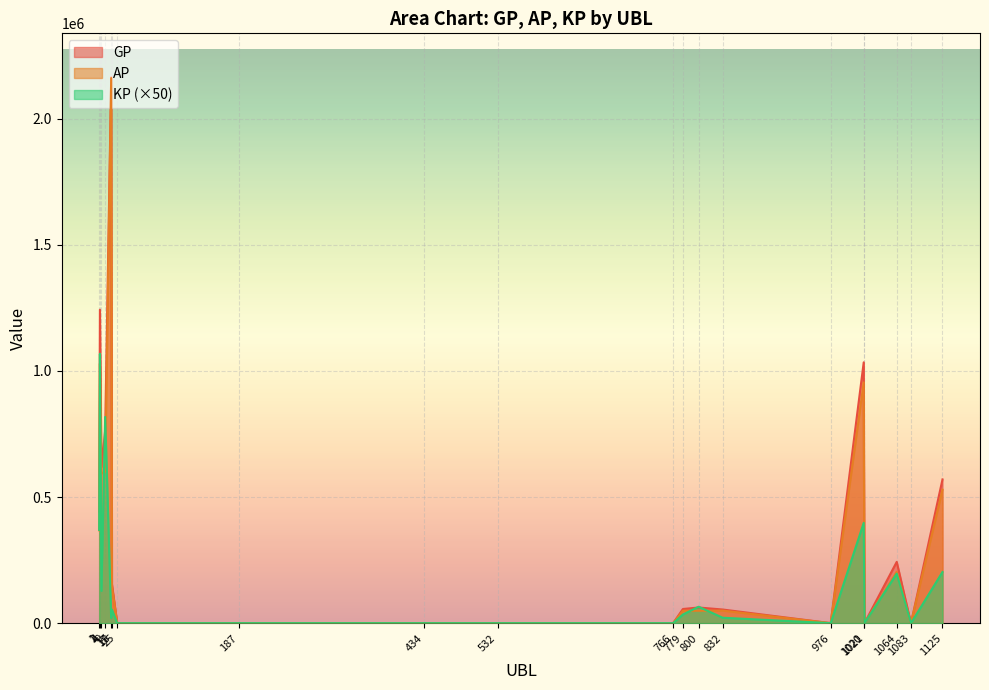

True or false: AP has a value of 1053032.1 at 9.

False